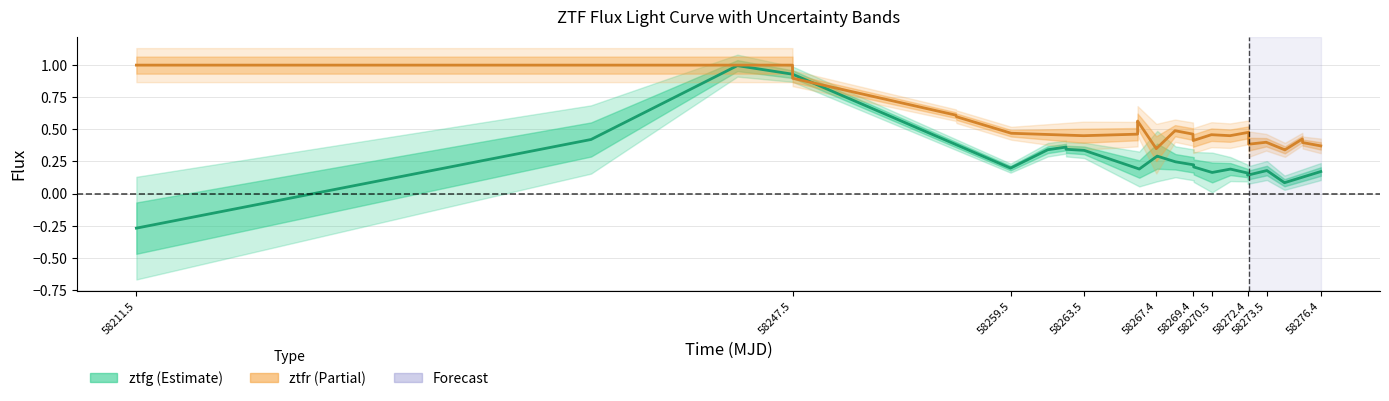

Rank the series by their average value, from lowest to highest.

ztfg flux, ztfr flux